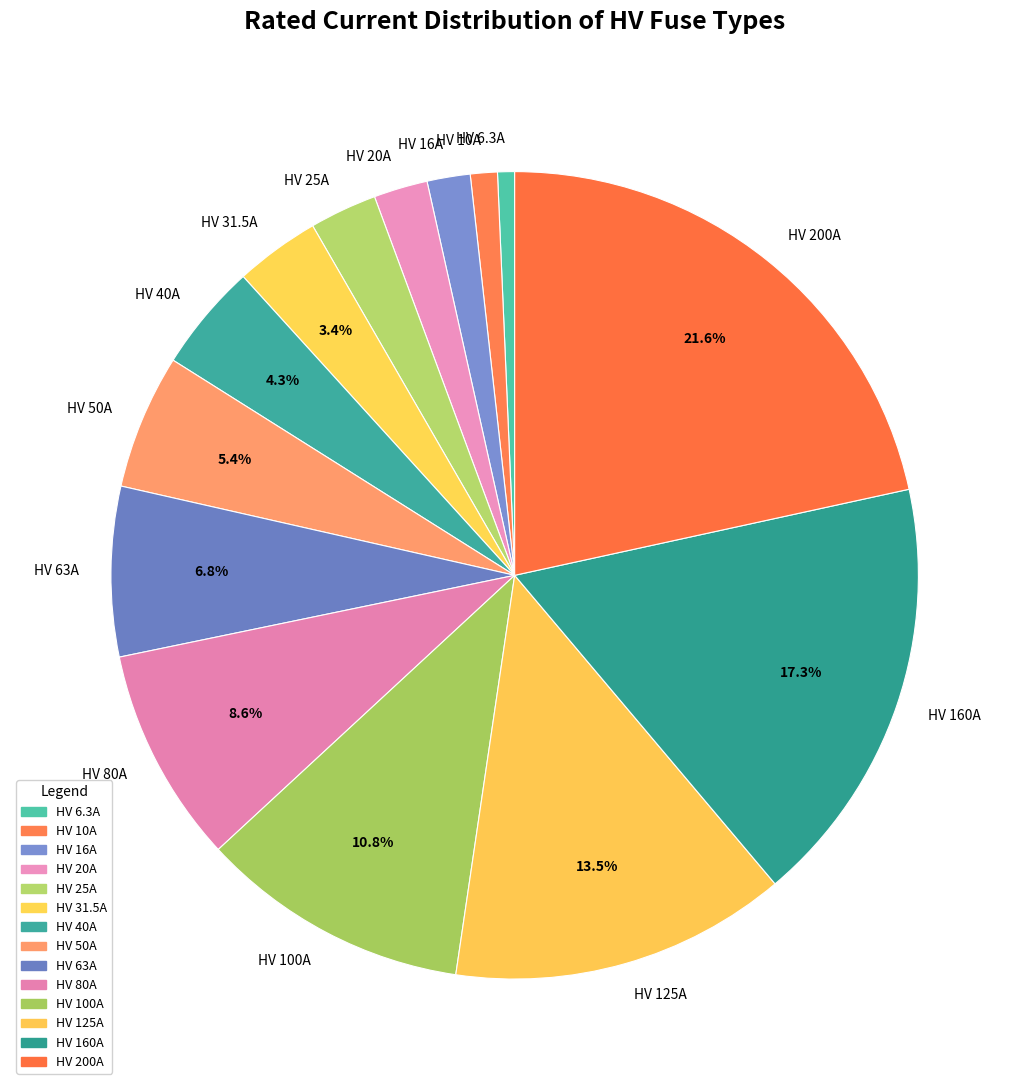

Is it true that HV 125A is 19% of the pie?

False